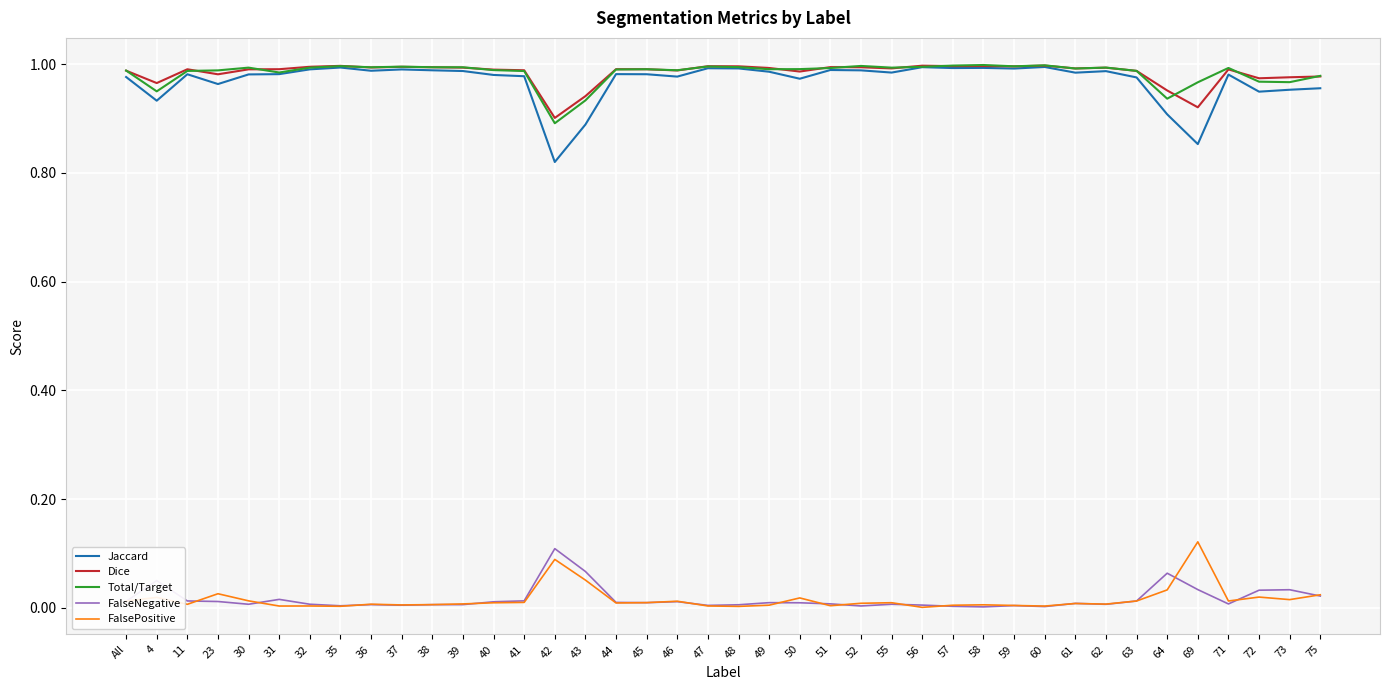

Which series has the widest spread of values?

Jaccard